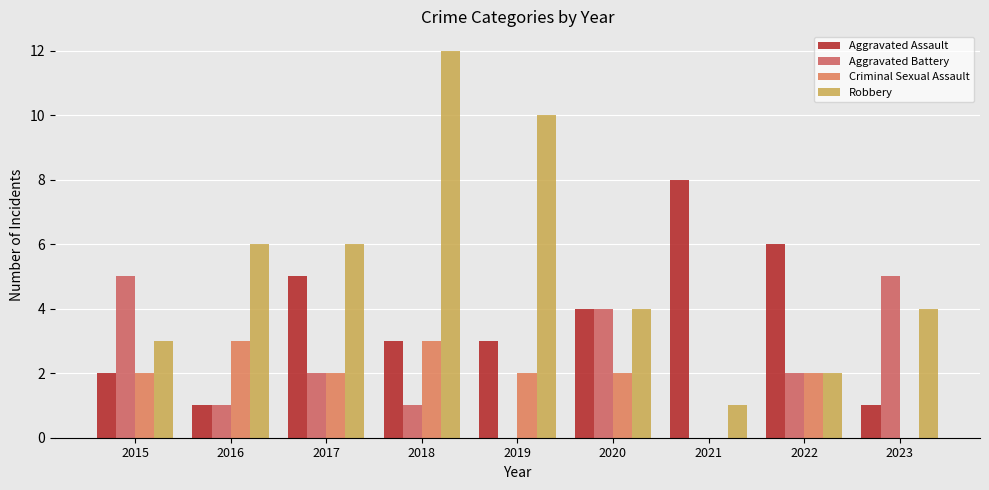

Are the bars grouped side by side (vs. stacked)?

Yes